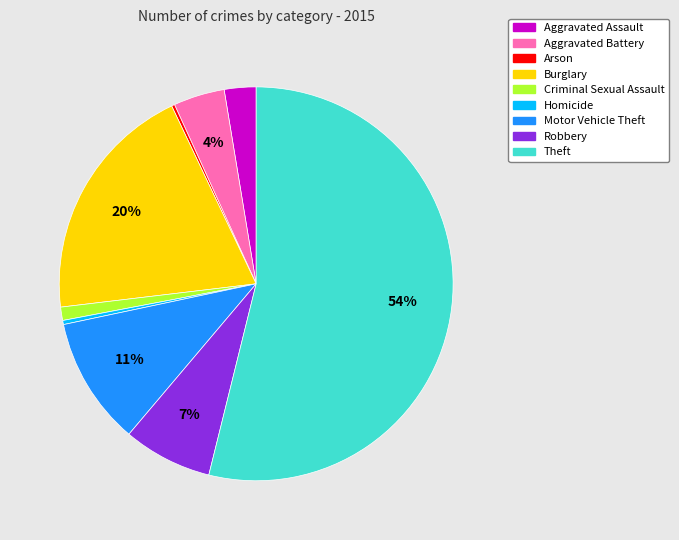

To the nearest percent, what percentage of the pie is Theft?

54%